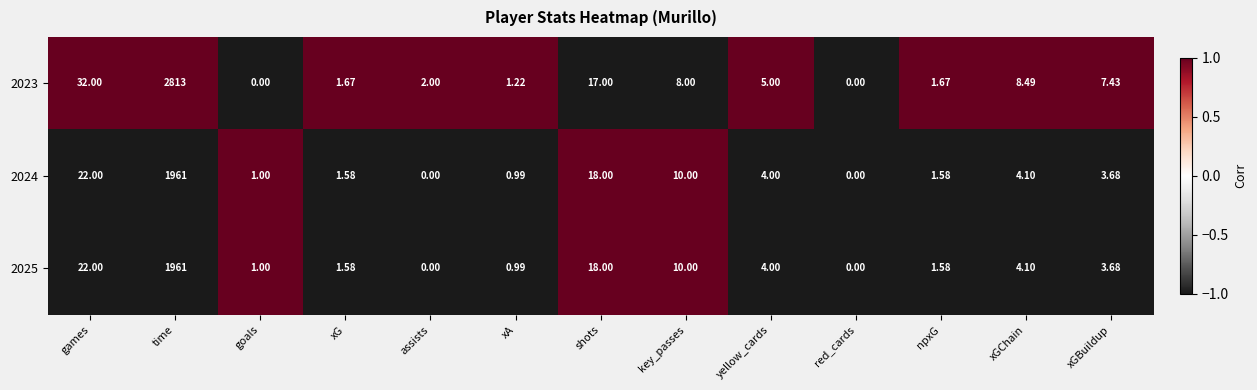

At which category is the sum across all series the highest?

time